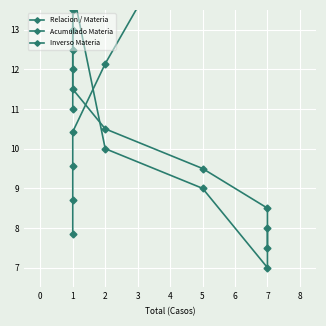

What is the difference between the Inverso Materia values at 7 and 5?

1.0